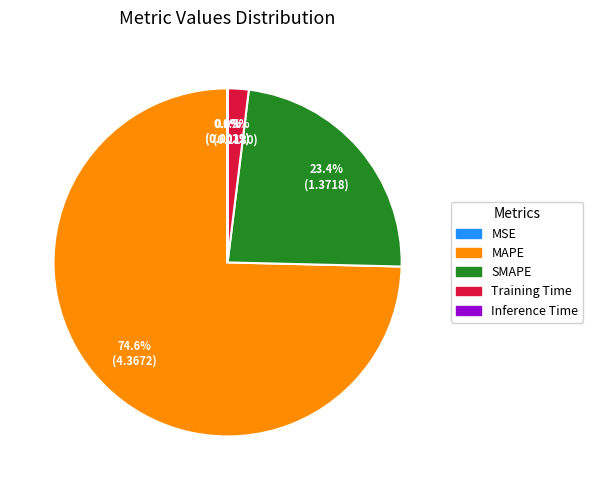

Which slice is the largest?

MAPE